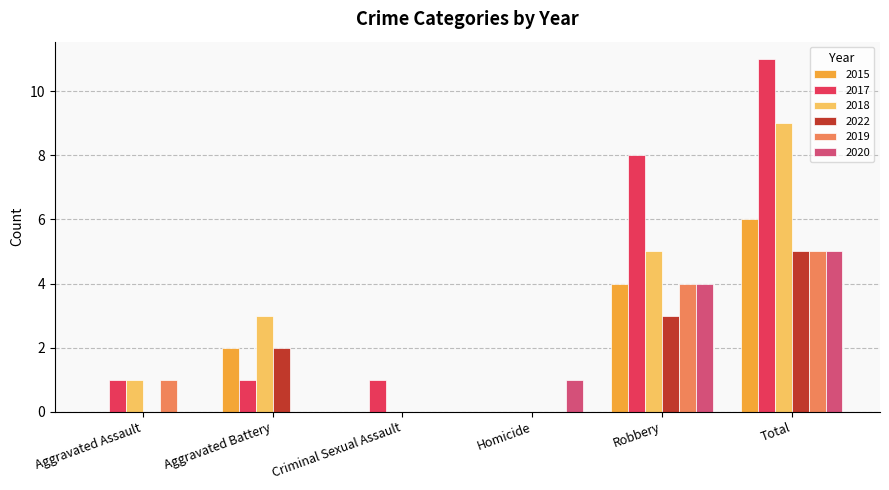

Between Criminal Sexual Assault and Total, which series saw the biggest shift?

2017